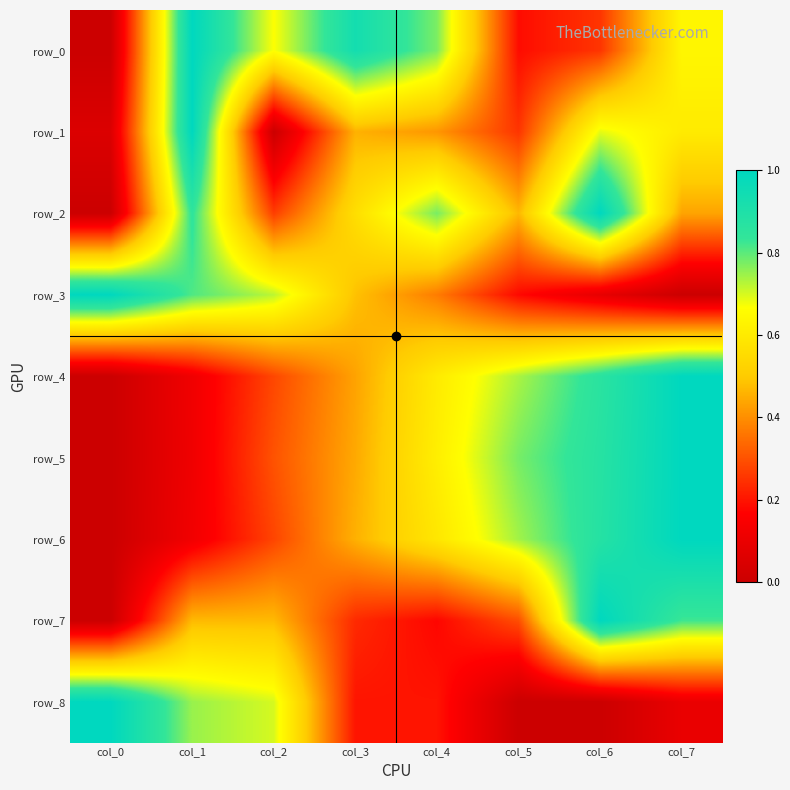

Between col_5 and col_6, which series saw the biggest shift?

row_7